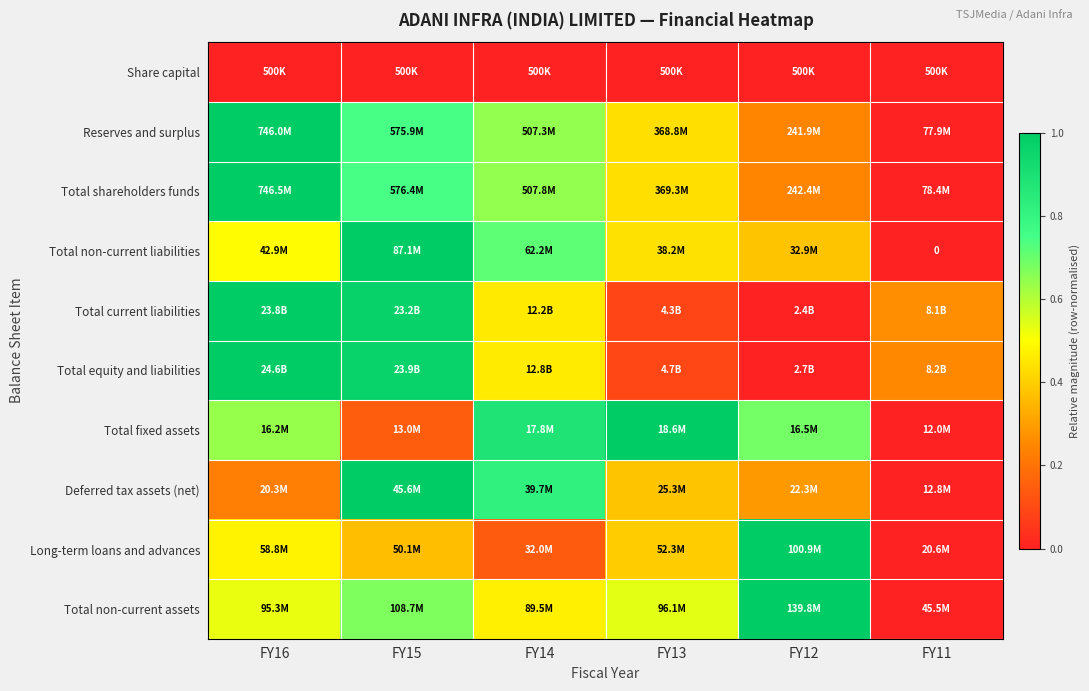

Rank the series at FY12 from lowest to highest value.

Share capital, Total current liabilities, Total equity and liabilities, Reserves and surplus, Total shareholders funds, Deferred tax assets (net), Total non-current liabilities, Total fixed assets, Long-term loans and advances, Total non-current assets